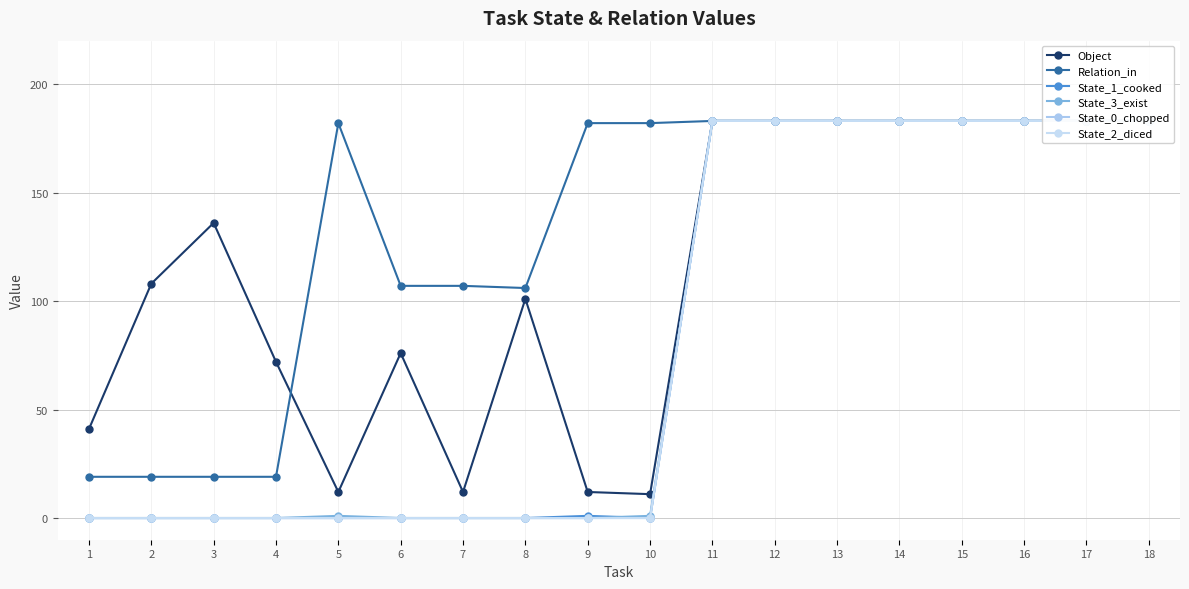

Reading right to left, extract all data points from this chart.

Object: 183	183	183	183	183	183	183	183	11	12	101	12	76	12	72	136	108	41
Relation_in: 183	183	183	183	183	183	183	183	182	182	106	107	107	182	19	19	19	19
State_1_cooked: 183	183	183	183	183	183	183	183	0	1	0	0	0	0	0	0	0	0
State_3_exist: 183	183	183	183	183	183	183	183	1	0	0	0	0	1	0	0	0	0
State_0_chopped: 183	183	183	183	183	183	183	183	0	0	0	0	0	0	0	0	0	0
State_2_diced: 183	183	183	183	183	183	183	183	0	0	0	0	0	0	0	0	0	0